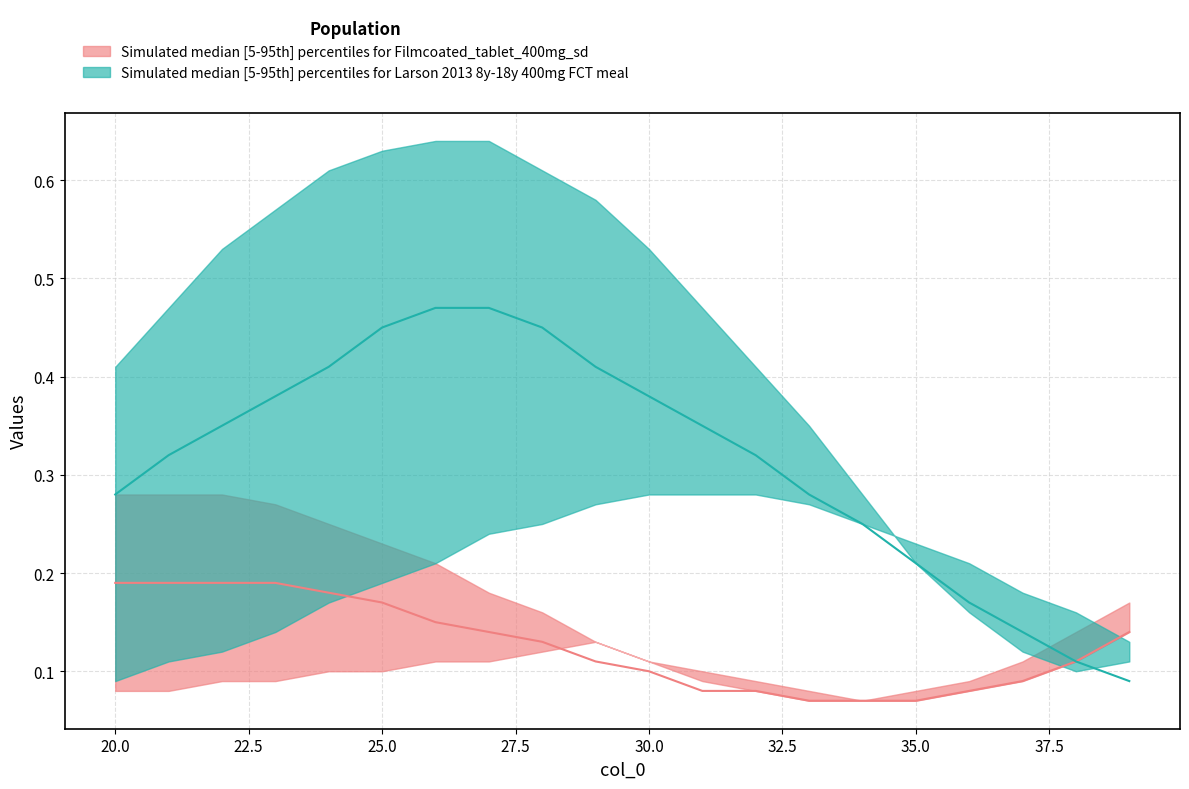

What is the difference between the second highest and minimum values in the upper_teal series?

0.5